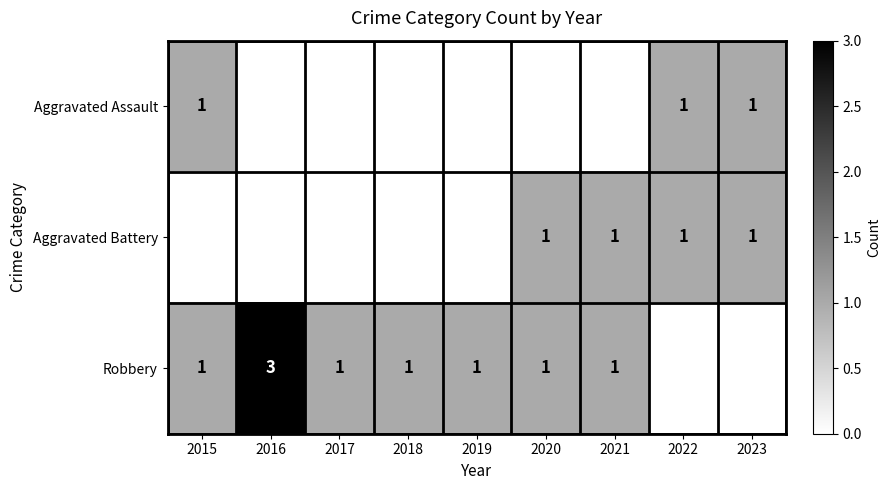

True or false: Aggravated Assault has a value of 0 at 2023.

False